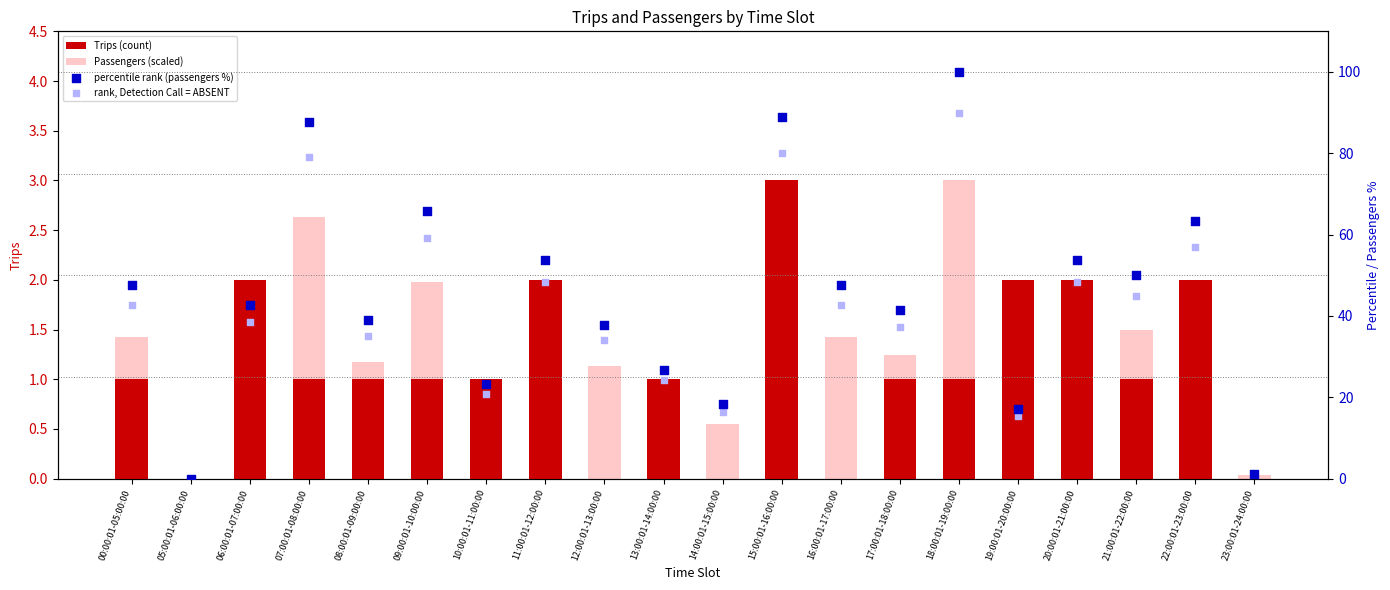

At how many categories does at least one series exceed 73?

3